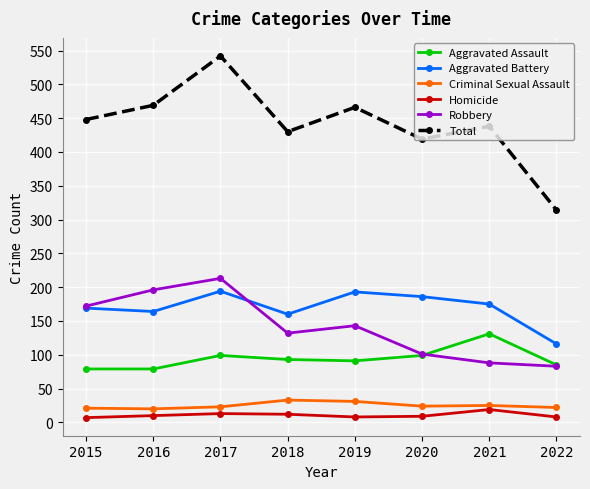

Rank the series by their maximum value, from highest to lowest.

Total, Robbery, Aggravated Battery, Aggravated Assault, Criminal Sexual Assault, Homicide